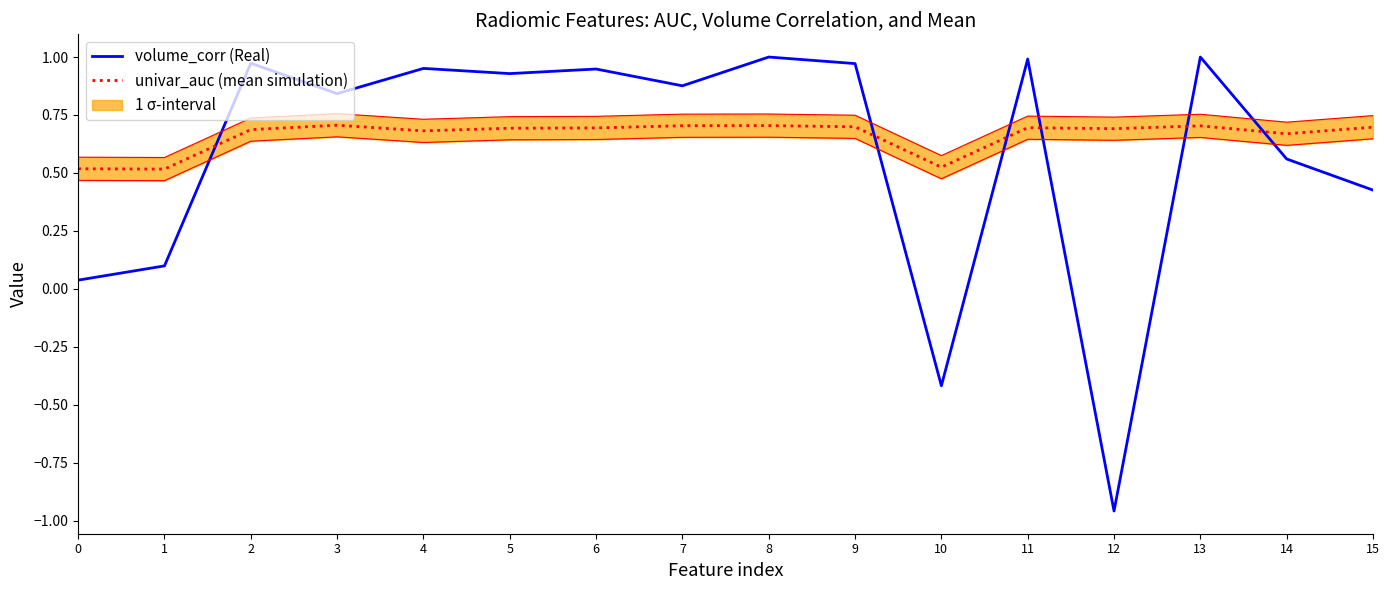

What is the difference between the maximum and minimum values in the univar_auc (mean simulation) series?

0.2